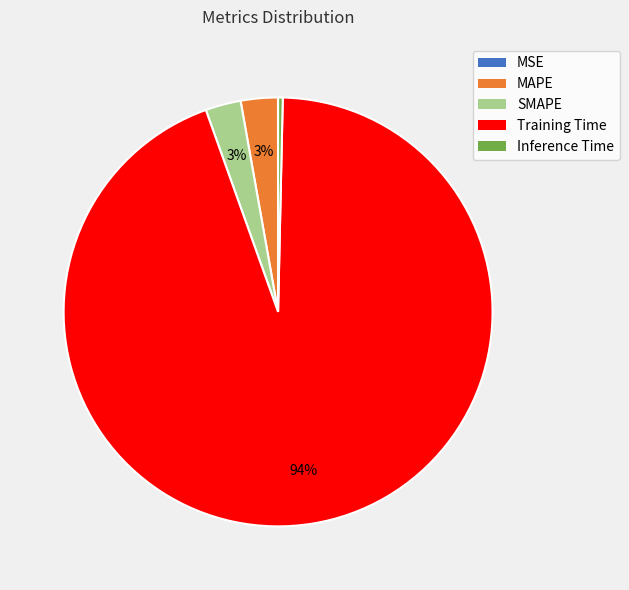

Which category accounts for the majority?

Training Time